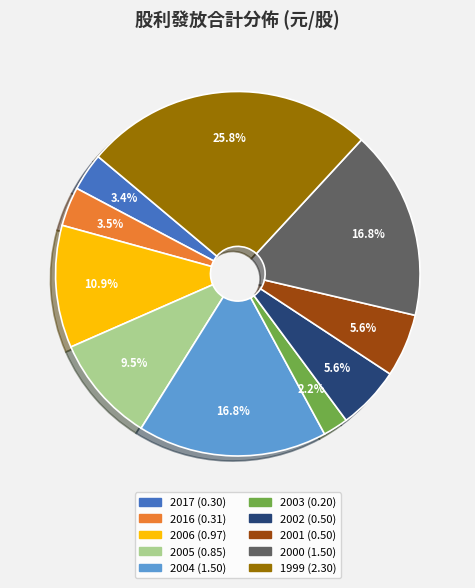

To the nearest percent, what is the combined percentage of 2006 and 2016?

14%